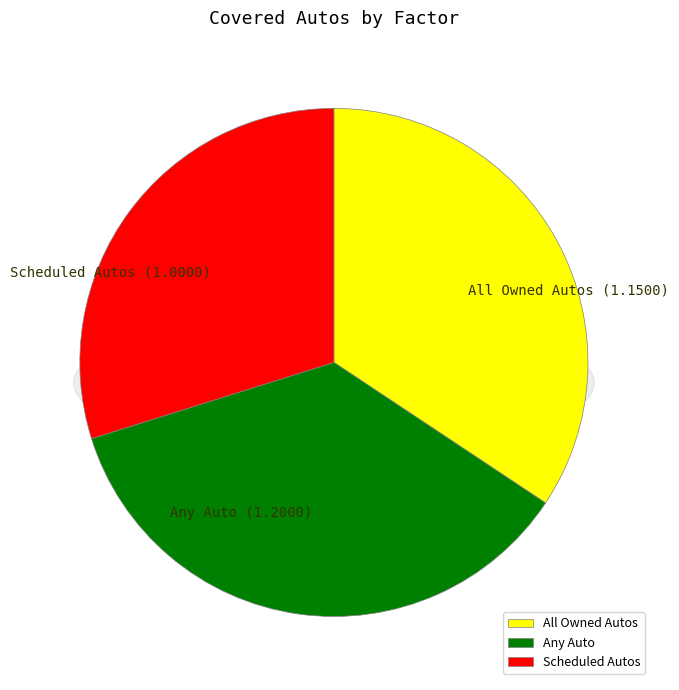

Which has a higher value, Any Auto or All Owned Autos?

Any Auto